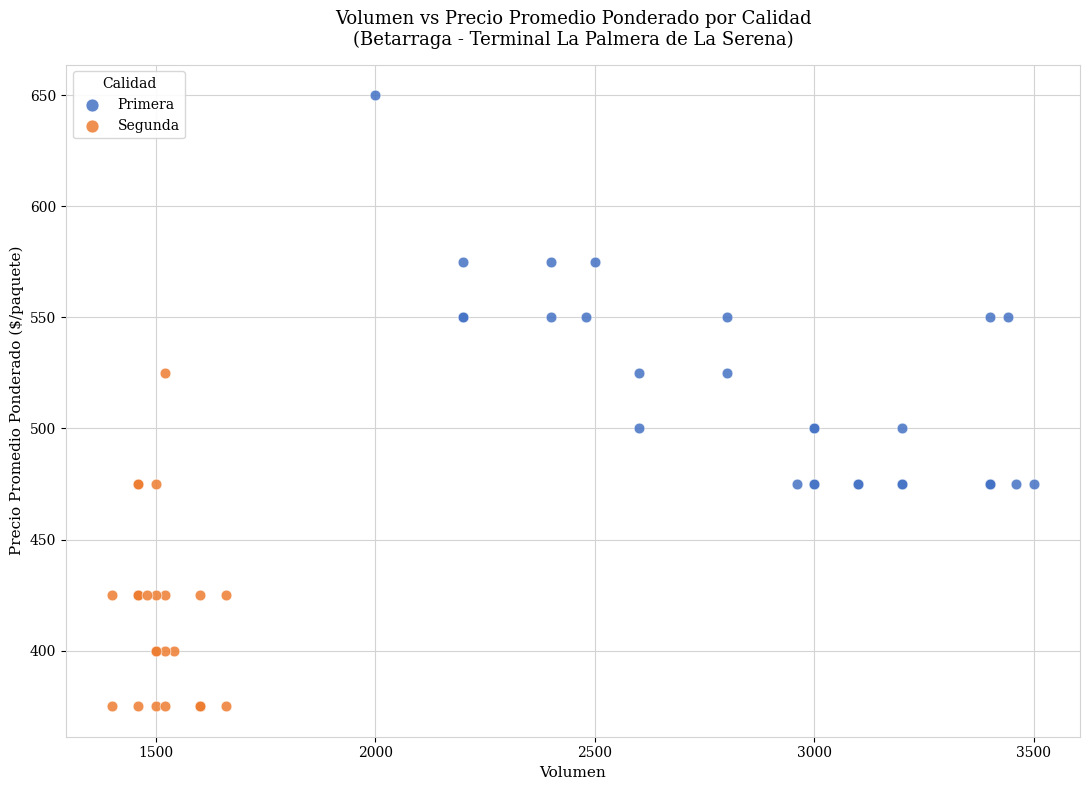

Which series contains the lowest Y value?

Segunda